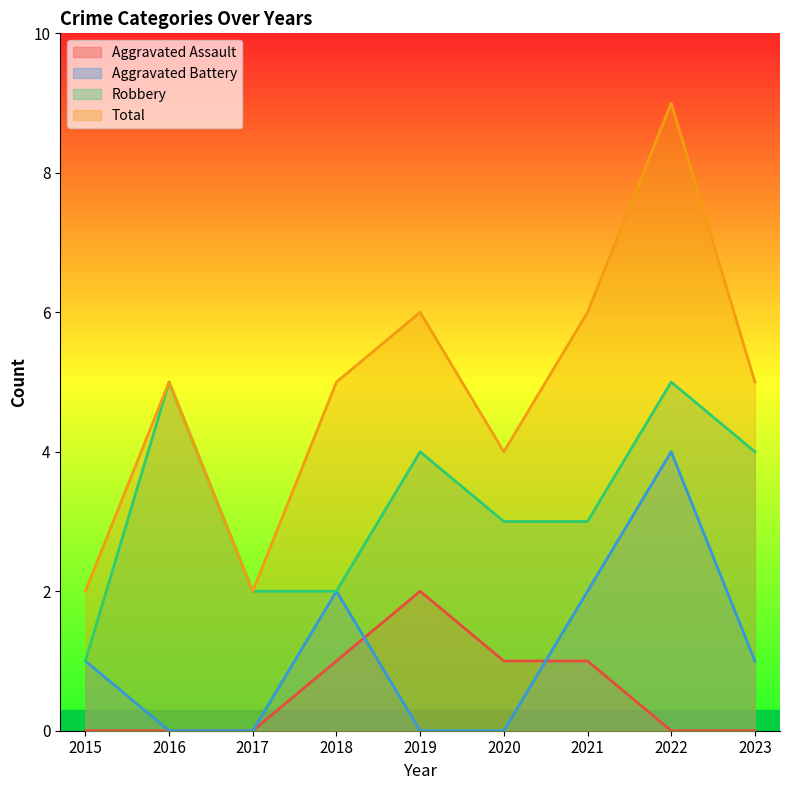

At which category is the sum across all series the highest?

2022